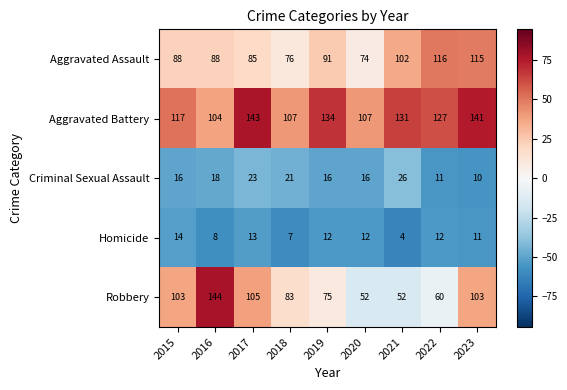

What is the difference between the Aggravated Assault values at 2019 and 2023?

24